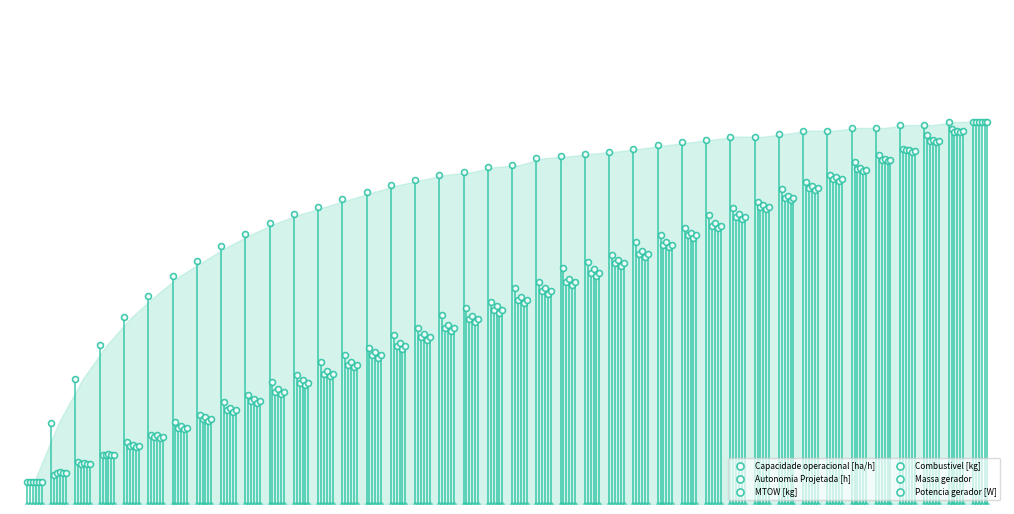

Which series has the largest total across all categories?

Capacidade operacional [ha/h]